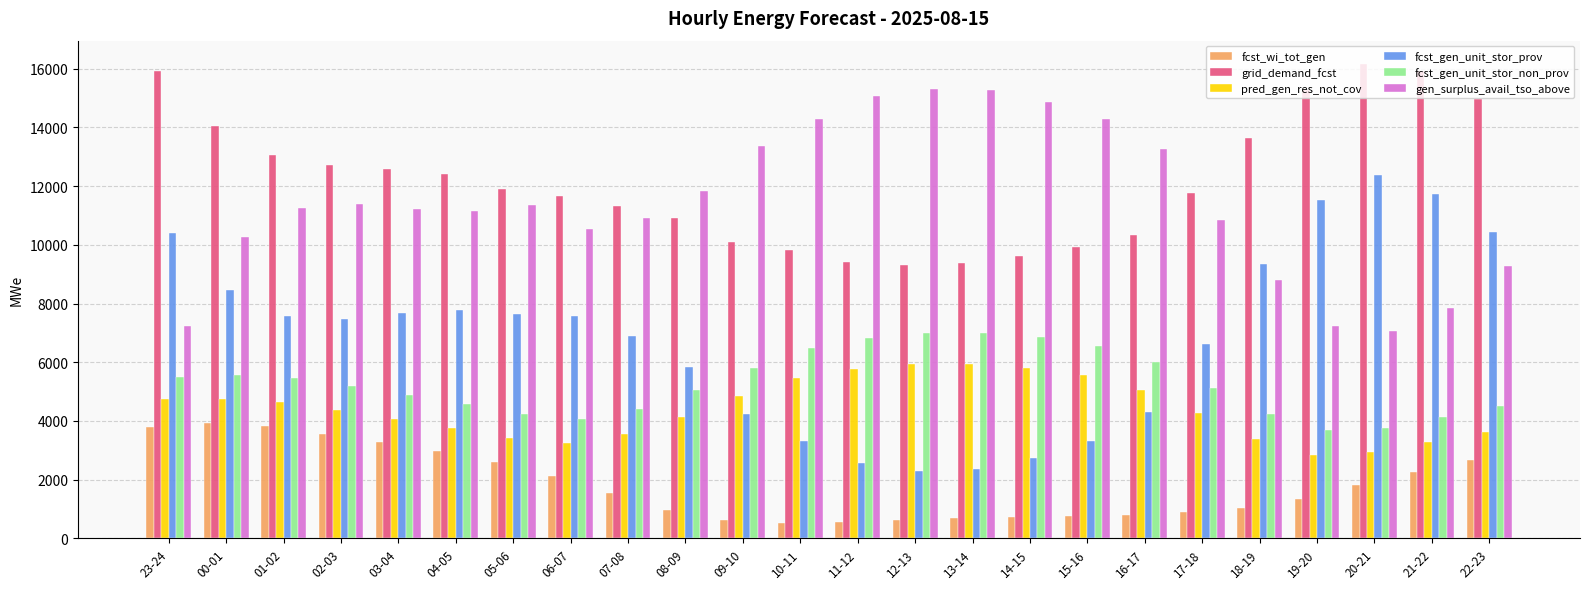

At which label does fcst_gen_unit_stor_prov reach its peak?

20-21